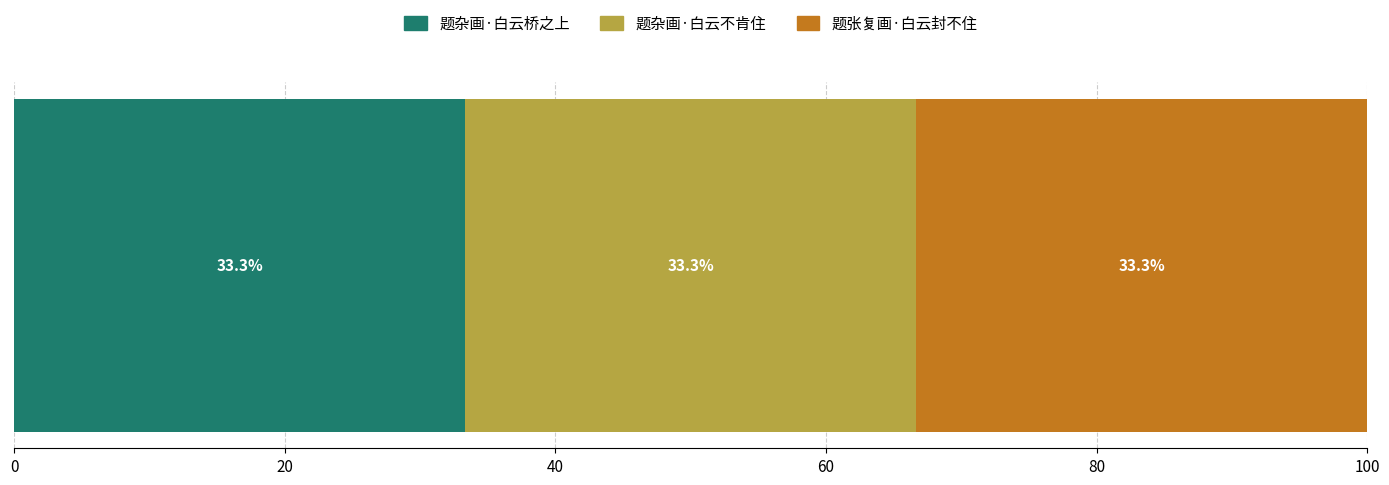

What is the maximum value for 题杂画·白云桥之上?

33.3